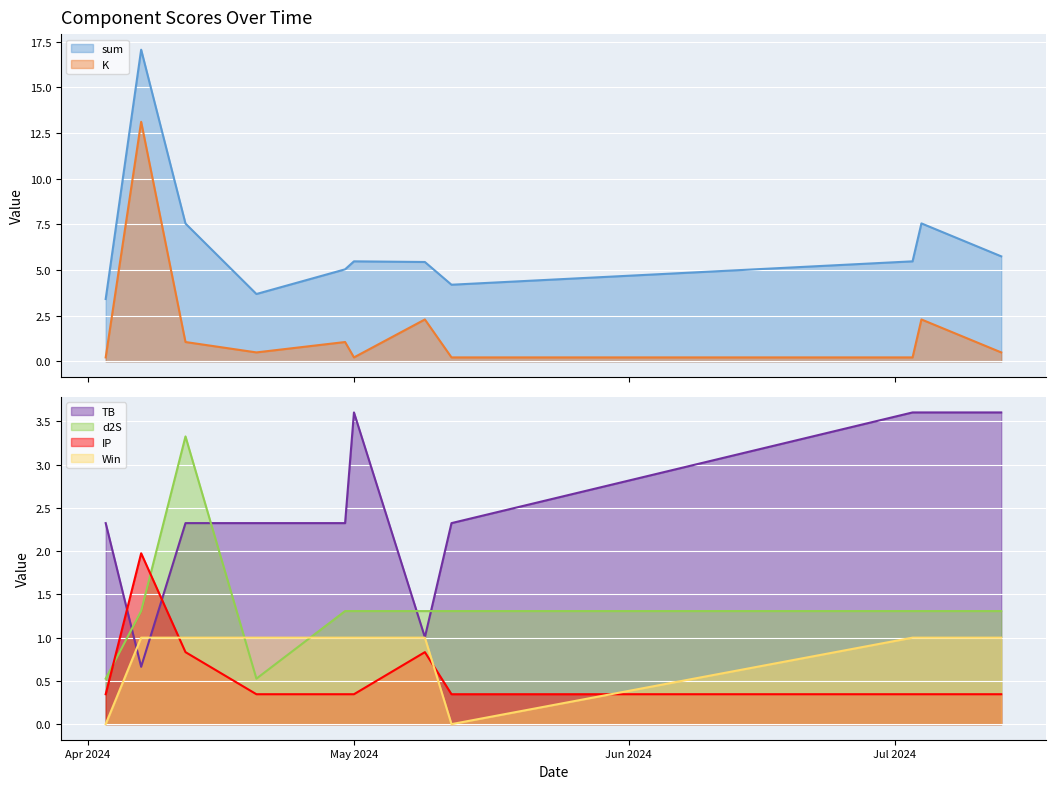

How many data points does each series have?

11